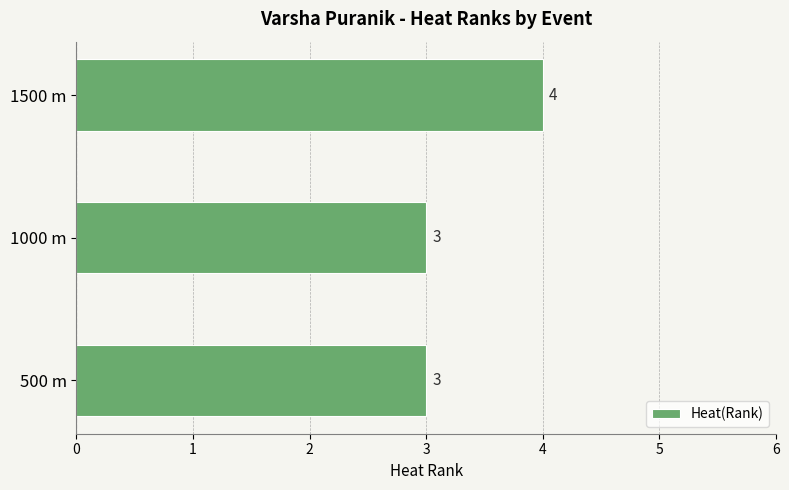

Read the value at 1000 m.

3